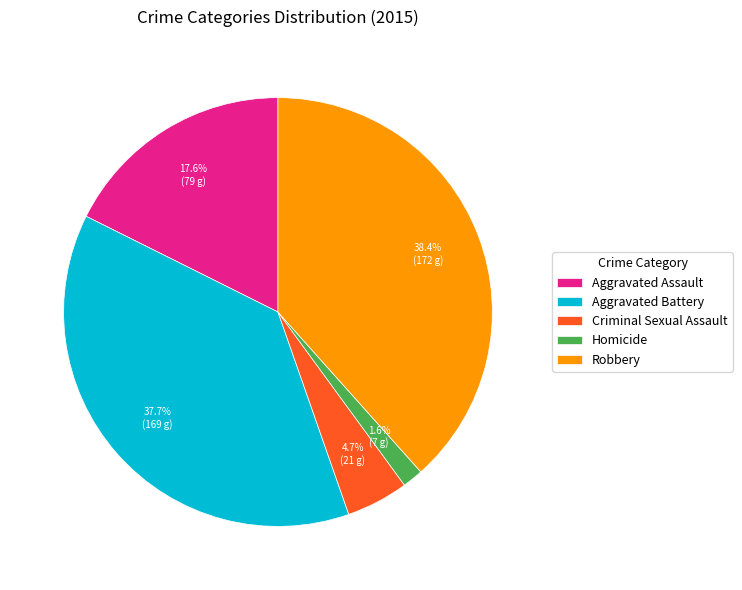

To the nearest percent, what is the combined percentage of Criminal Sexual Assault and Homicide?

6%